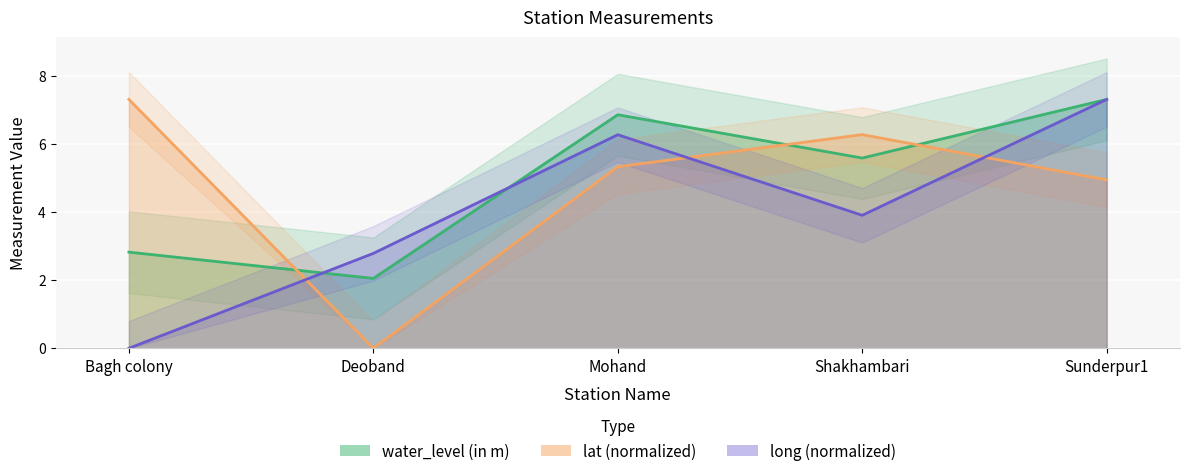

How many values in the water_level (in m) series are below 5?

2